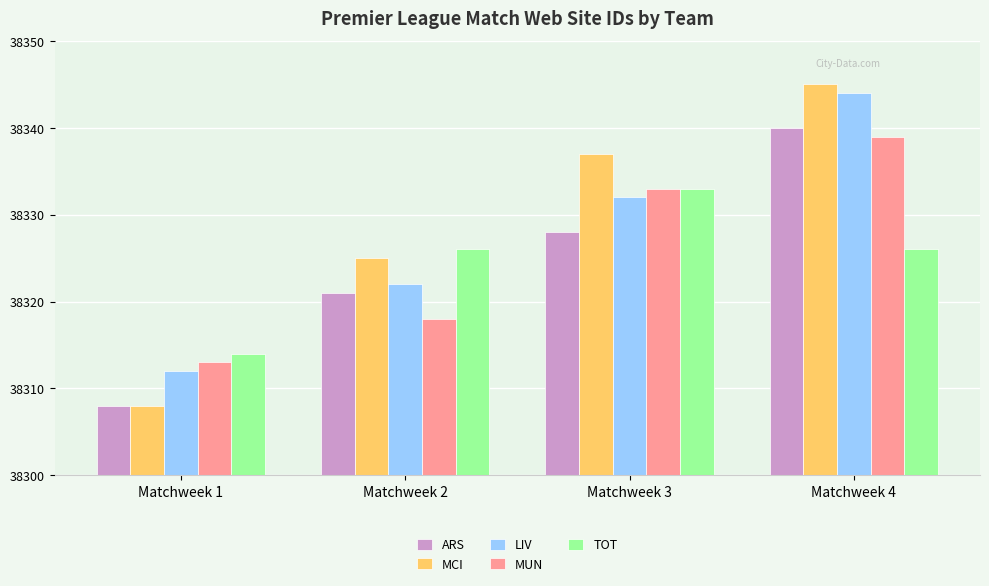

List the labels in order of MCI value, smallest first.

Matchweek 1, Matchweek 2, Matchweek 3, Matchweek 4